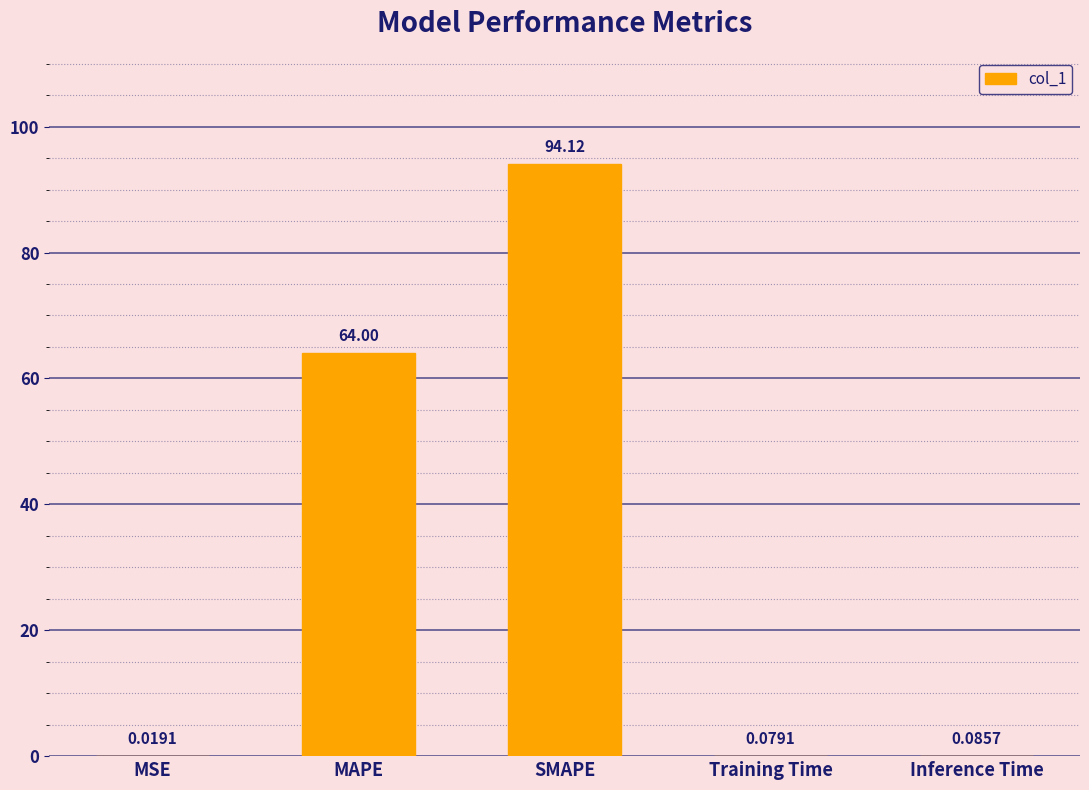

What is the sum of the values at SMAPE and Training Time?

94.2